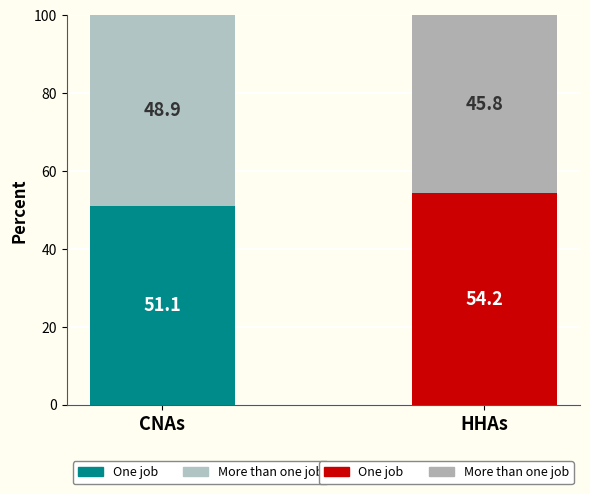

What is the minimum value for More than one job?

45.8